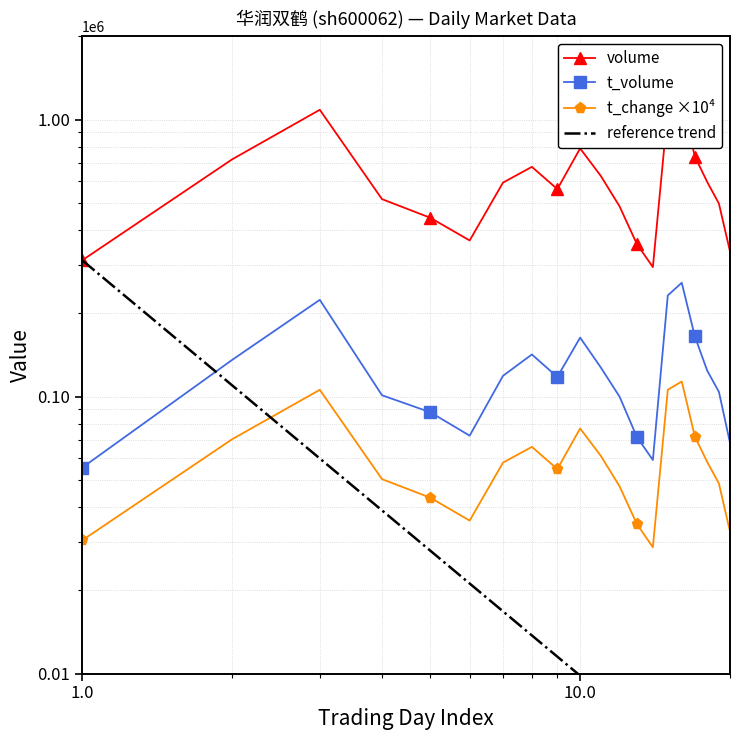

True or false: reference trend and volume intersect in this chart.

False